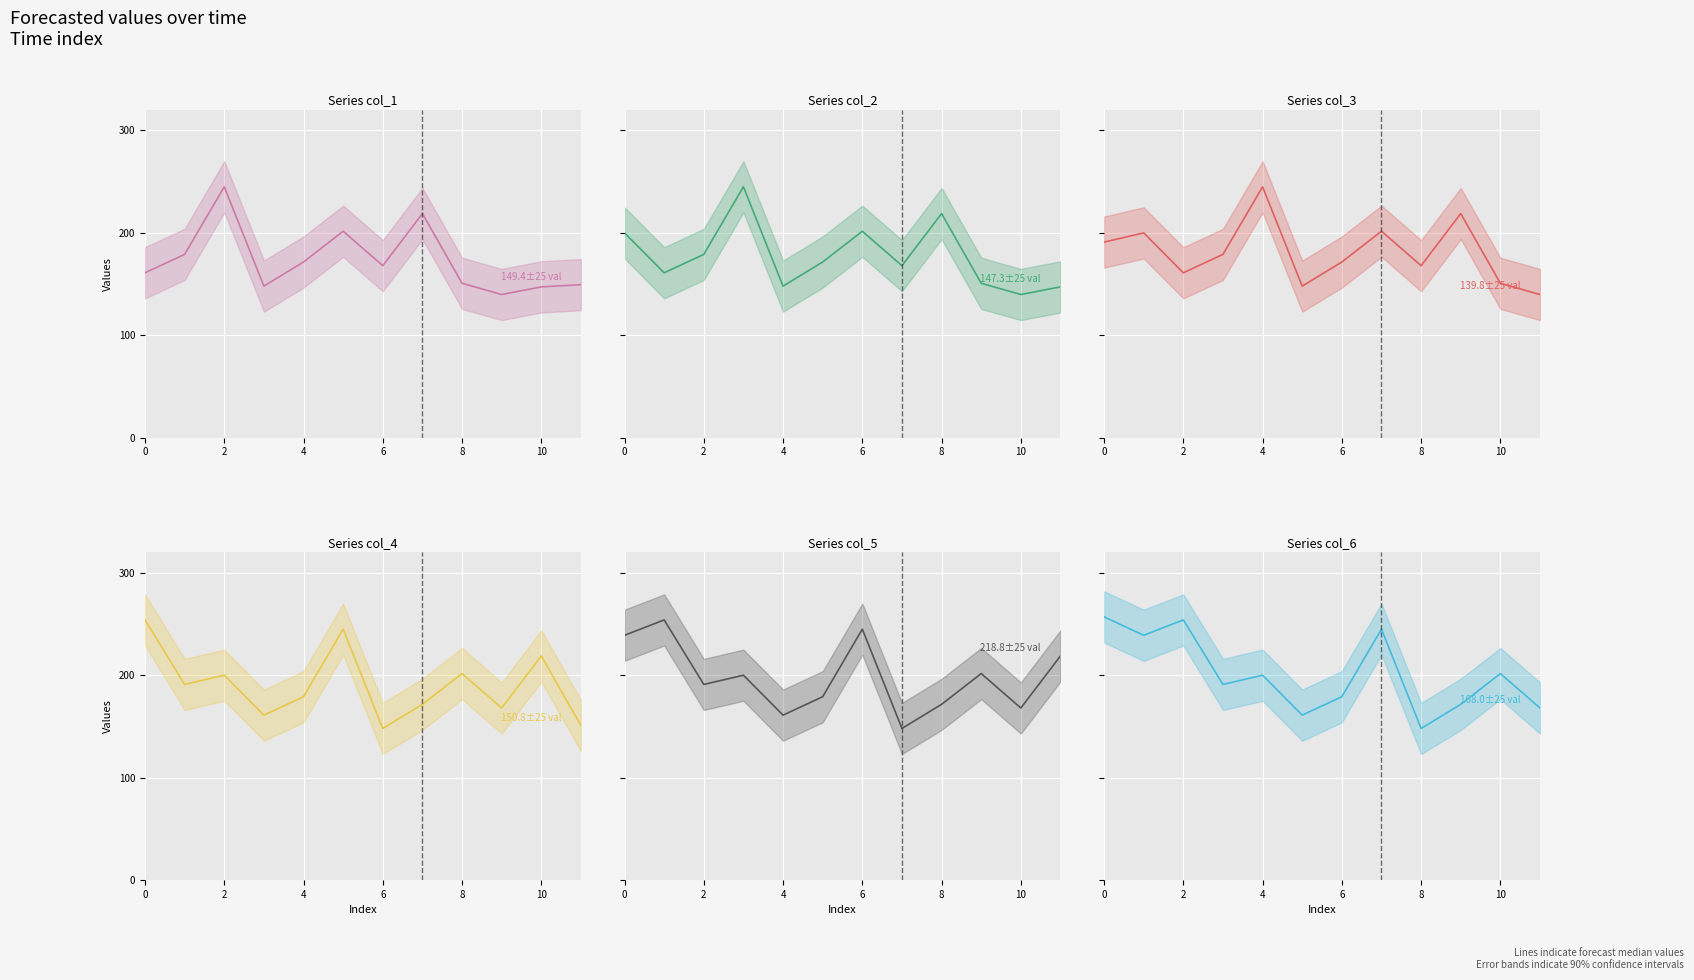

The value of col_4 at 8 is 201.6. True or false?

True